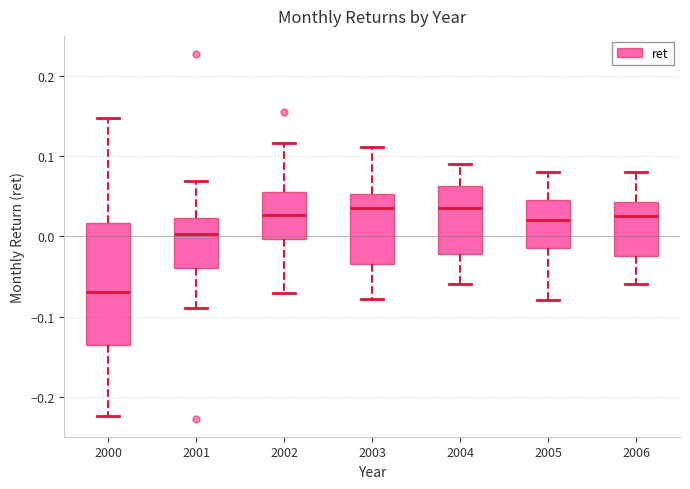

Reading left to right, read every box against the y-axis: the position of its median line, the range the box covers, and the ends of its whiskers. The values are not printed on the chart, so give them approximately, as read against the axis.

2000: median -0.07, box -0.14 to 0.02, whiskers -0.22 to 0.15
2001: median 0.00, box -0.04 to 0.02, whiskers -0.09 to 0.07
2002: median 0.03, box 0.00 to 0.05, whiskers -0.07 to 0.12
2003: median 0.04, box -0.03 to 0.05, whiskers -0.08 to 0.11
2004: median 0.04, box -0.02 to 0.06, whiskers -0.06 to 0.09
2005: median 0.02, box -0.01 to 0.05, whiskers -0.08 to 0.08
2006: median 0.03, box -0.02 to 0.04, whiskers -0.06 to 0.08